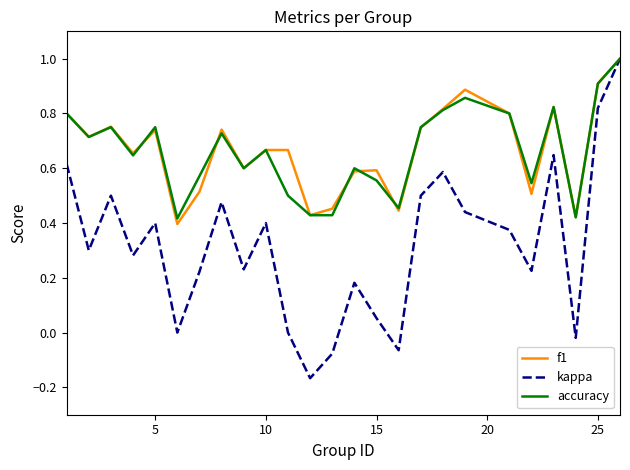

How many categories are shown in the chart?

25